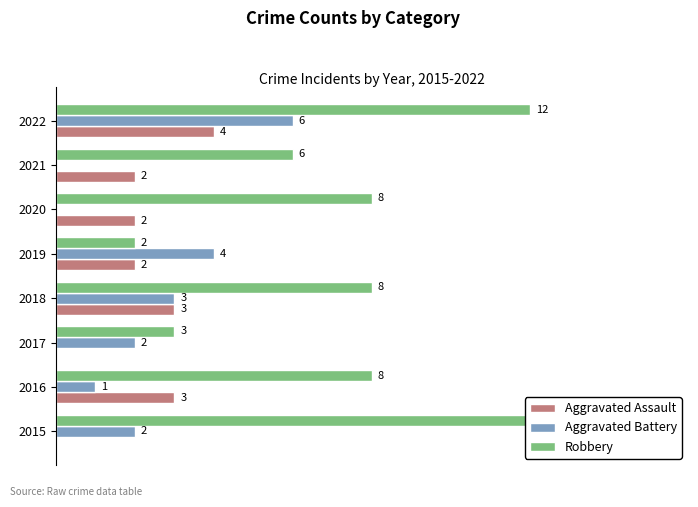

The value of Robbery at 2018 is 3. True or false?

False